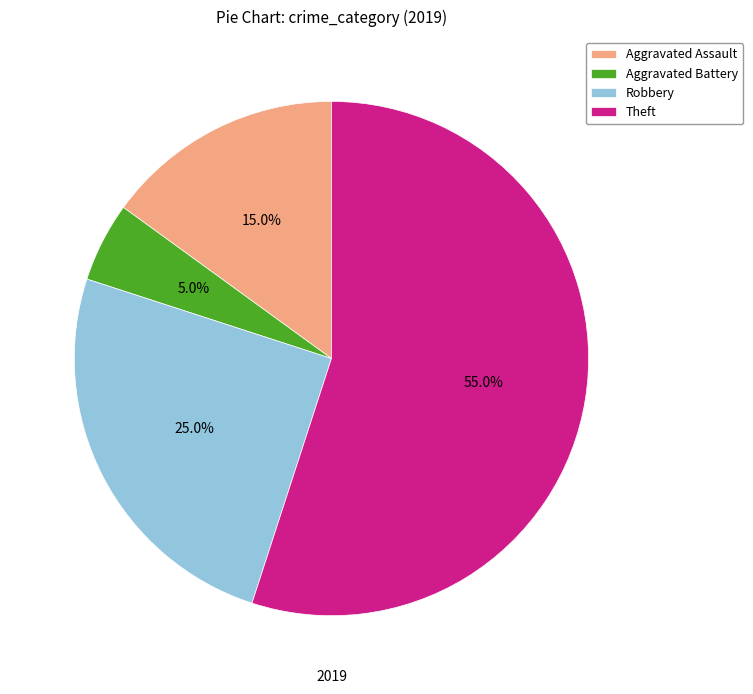

How many segments does this pie chart have?

4